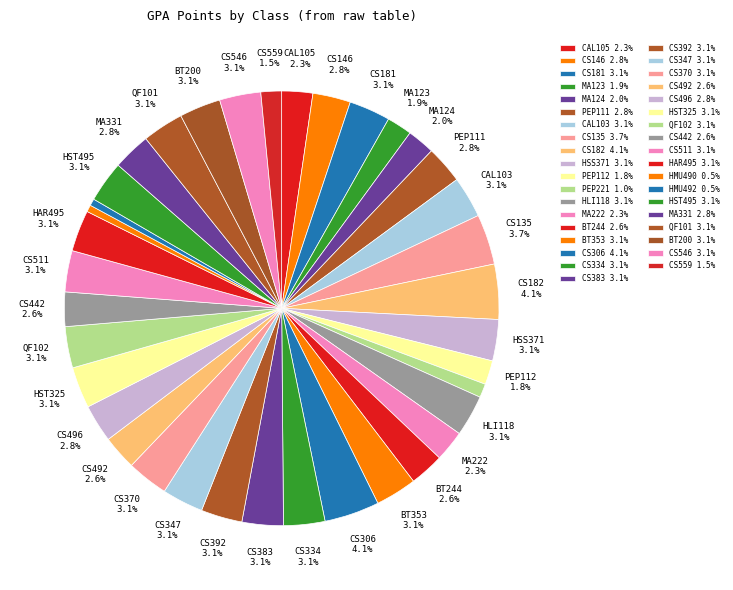

How many slices are in this pie chart?

37